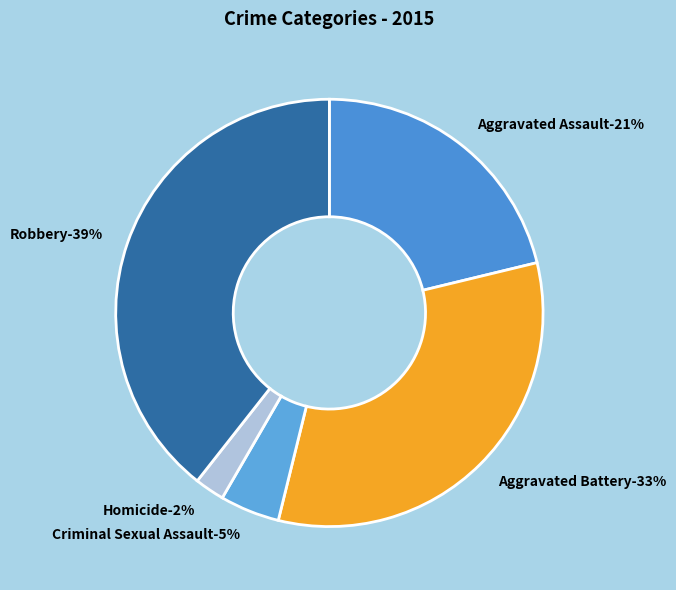

The Criminal Sexual Assault slice represents 5% of the pie. True or false?

True